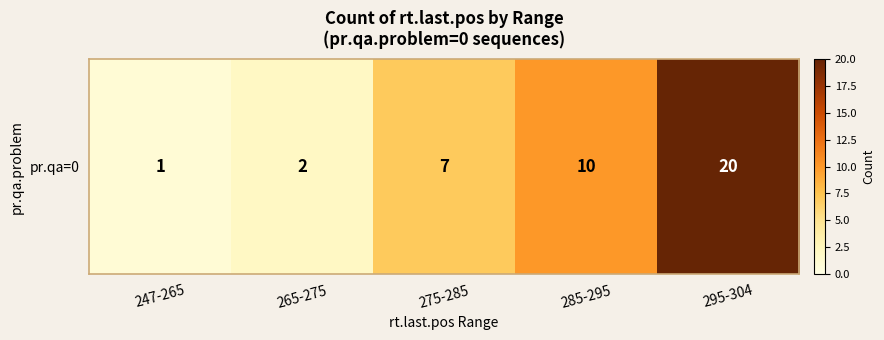

The chart shows a value of 7 at 275-285. True or false?

True